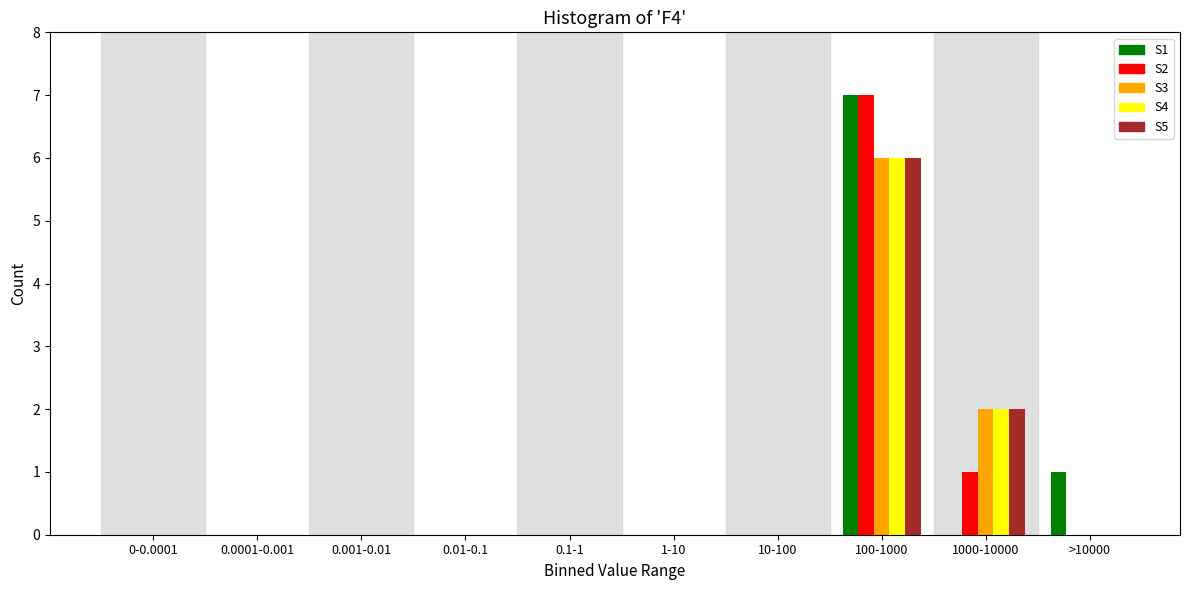

True or false: S4 has a value of 3 at 100-1000.

False